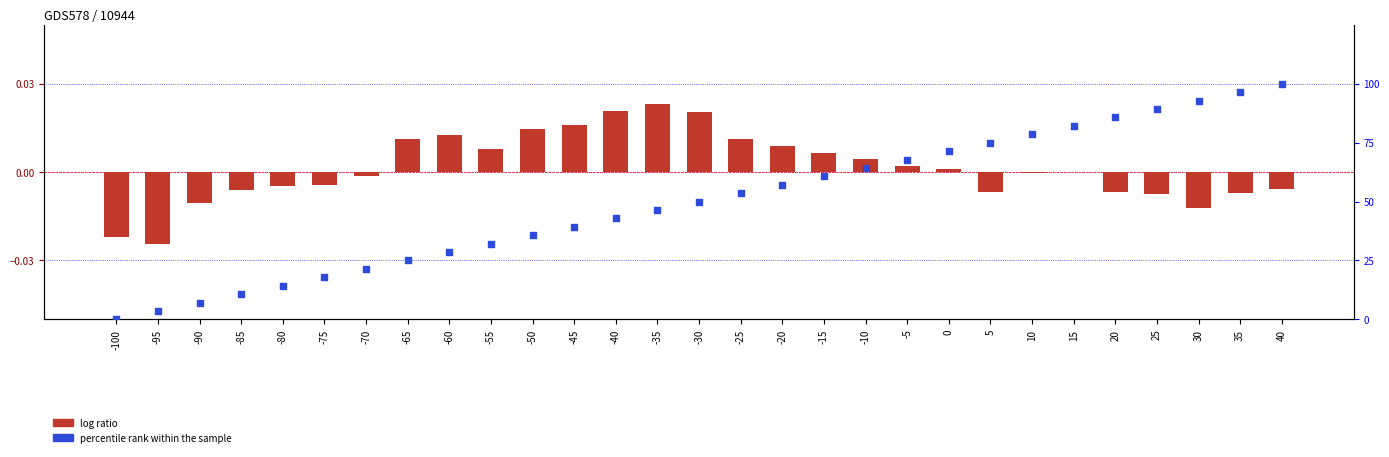

Which series contains the highest Y value?

percentile rank within the sample